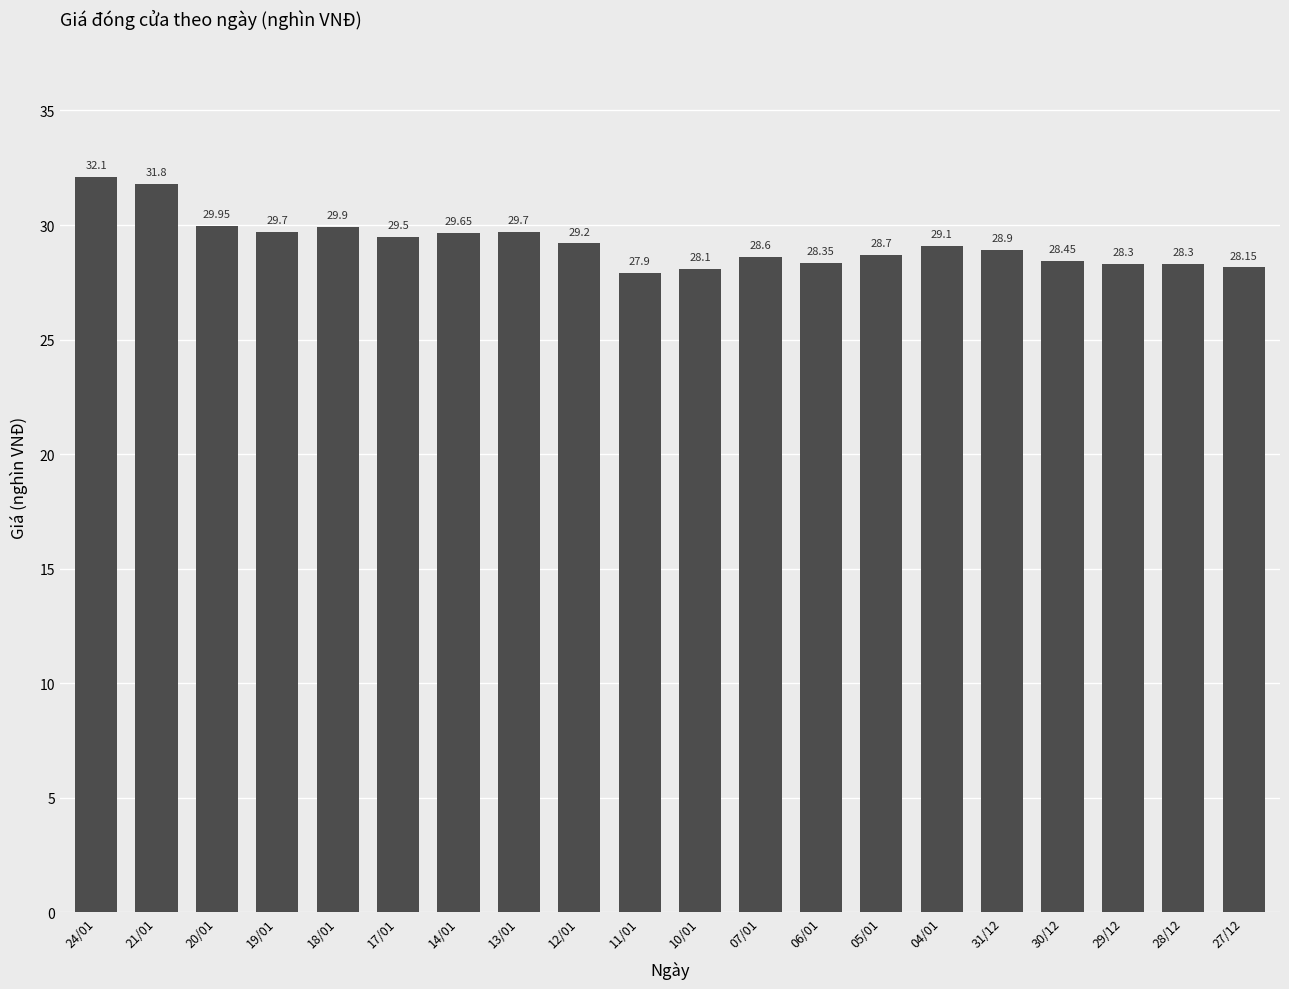

What is the ratio of the value at 24/01 to the value at 29/12?

1.1